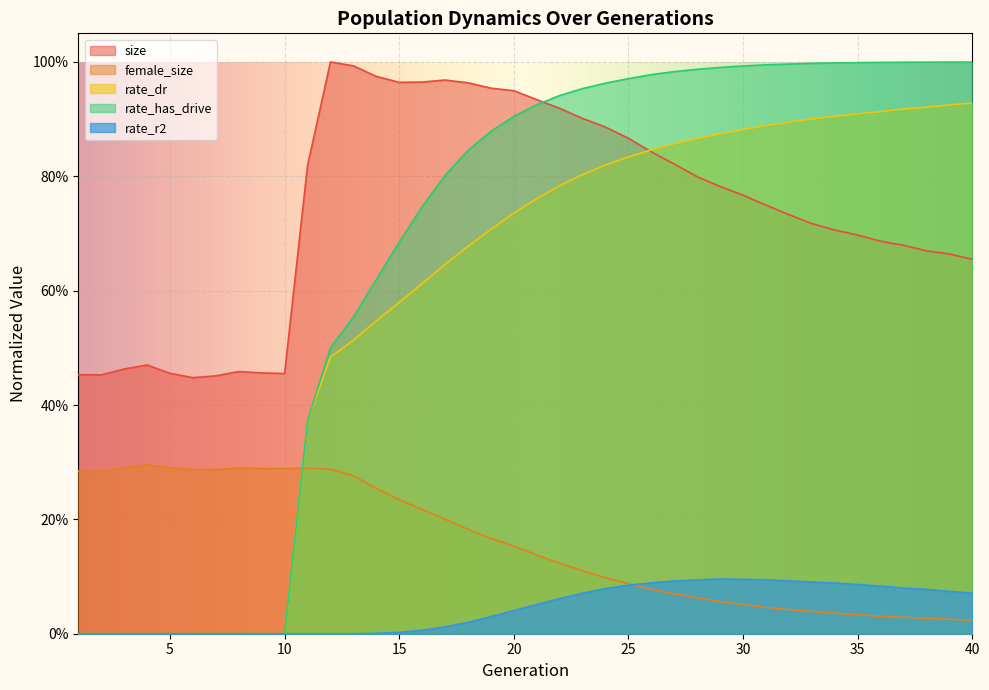

Is the value of female_size at 30 greater than the value of rate_has_drive at 28?

No